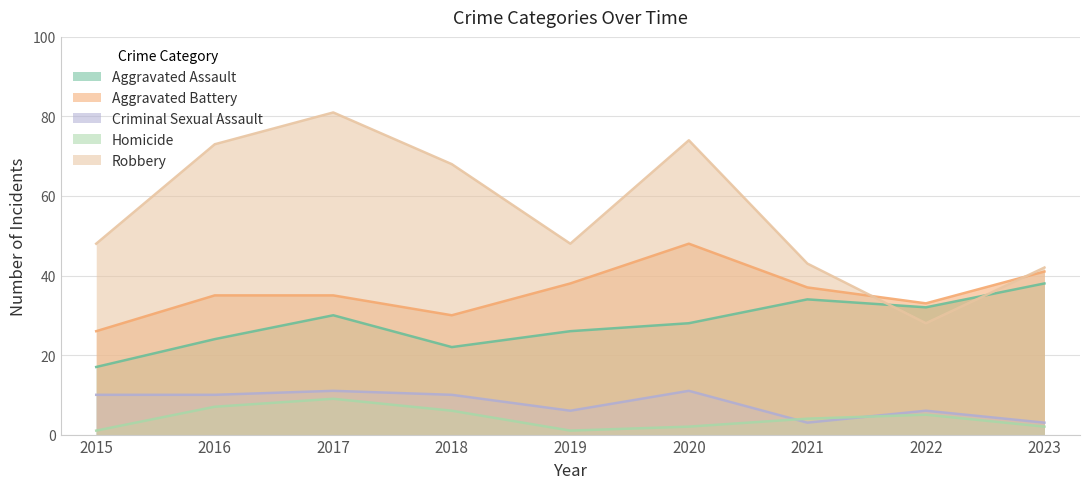

At which label is Robbery closest to 54?

2015